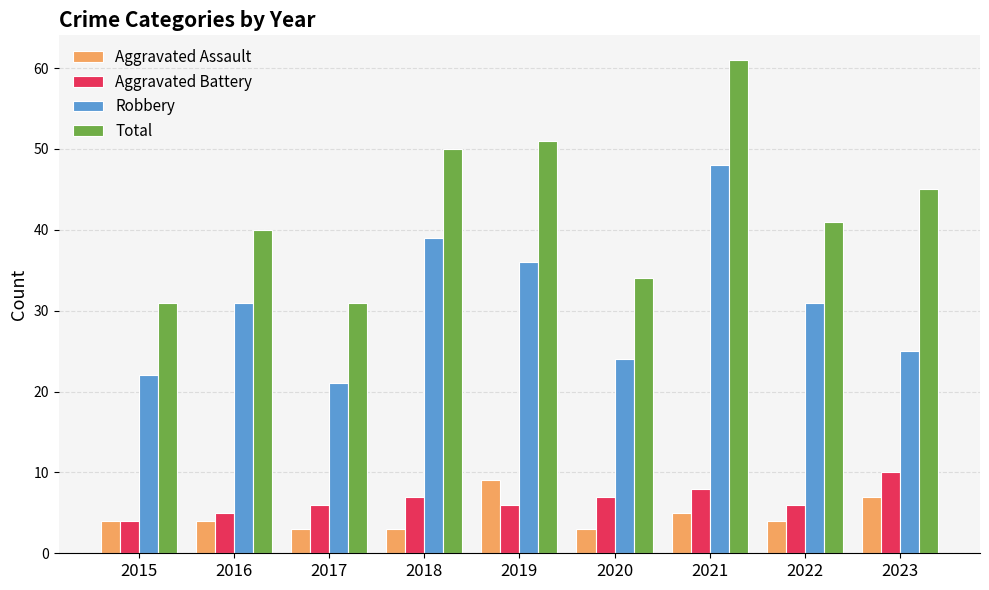

What is the minimum value for Aggravated Assault?

3